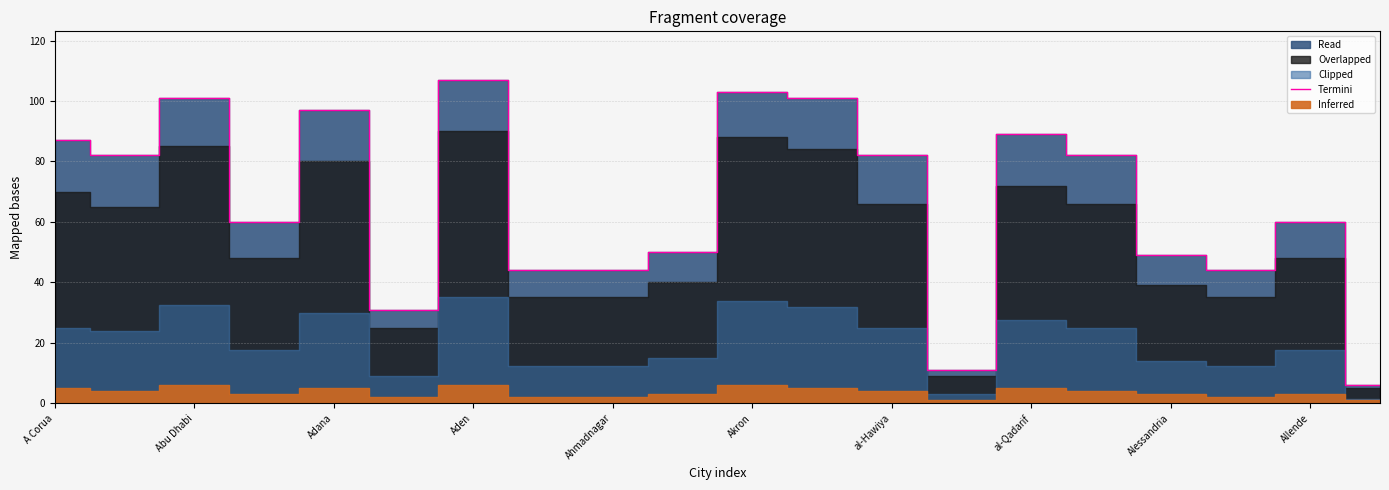

Between A Corua and 17, which is larger?

A Corua